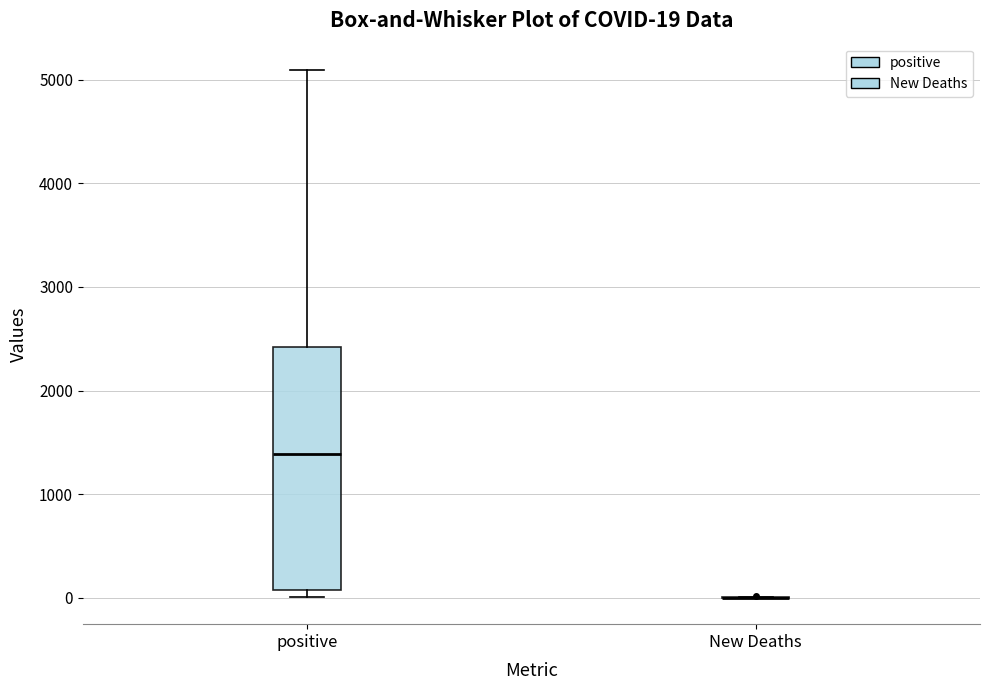

Which box is the tallest, from its lower edge to its upper edge?

positive